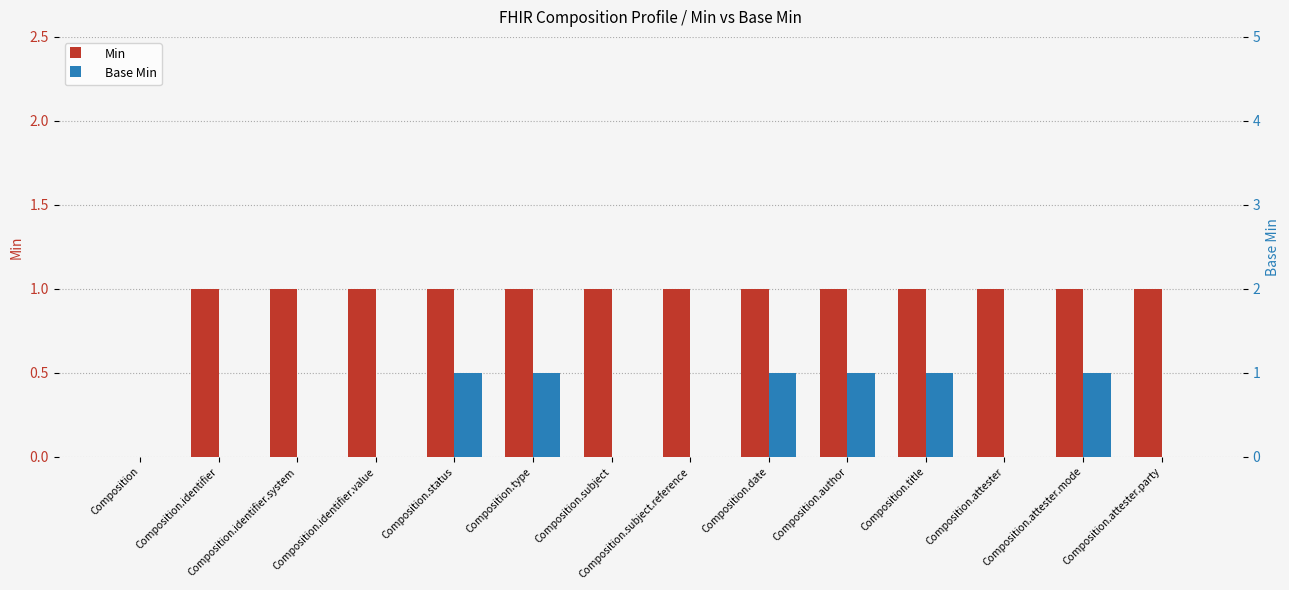

Is the value of Base Min at Composition.title greater than the value of Min at Composition.author?

No